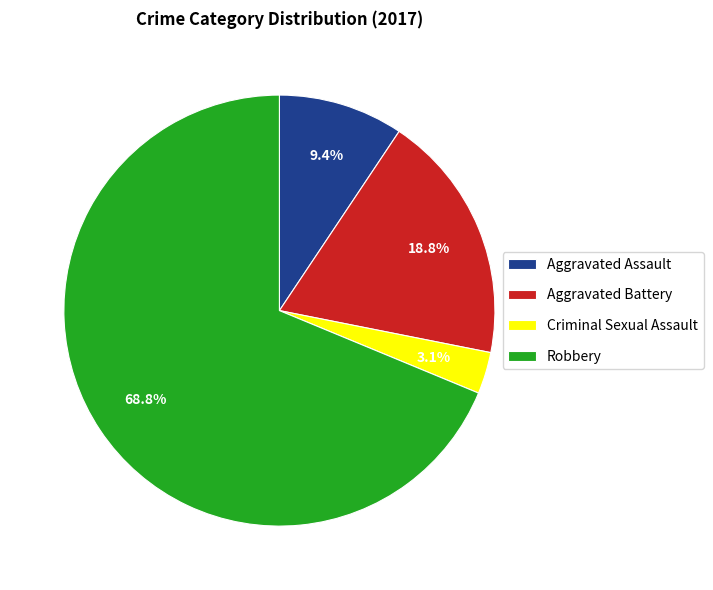

Combined, do Aggravated Battery and Aggravated Assault account for over 50%?

No